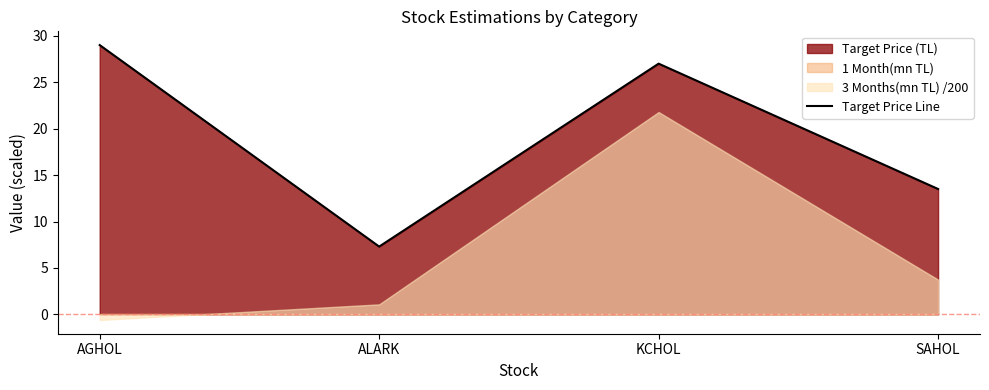

What is the sum of the values at SAHOL and KCHOL?

40.5